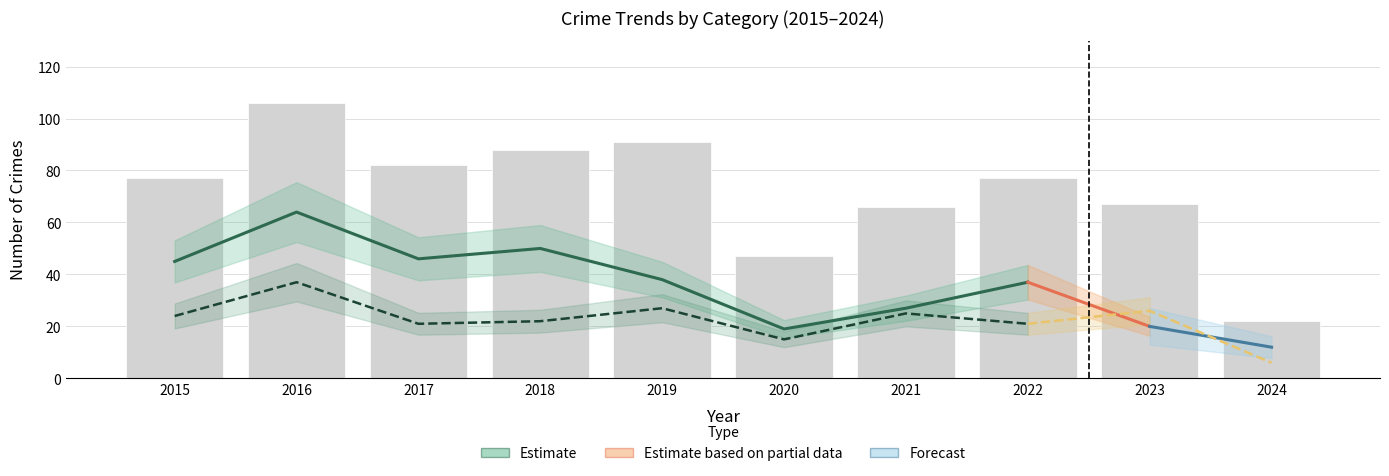

The Robbery series shows 10 at 2019. True or false?

False